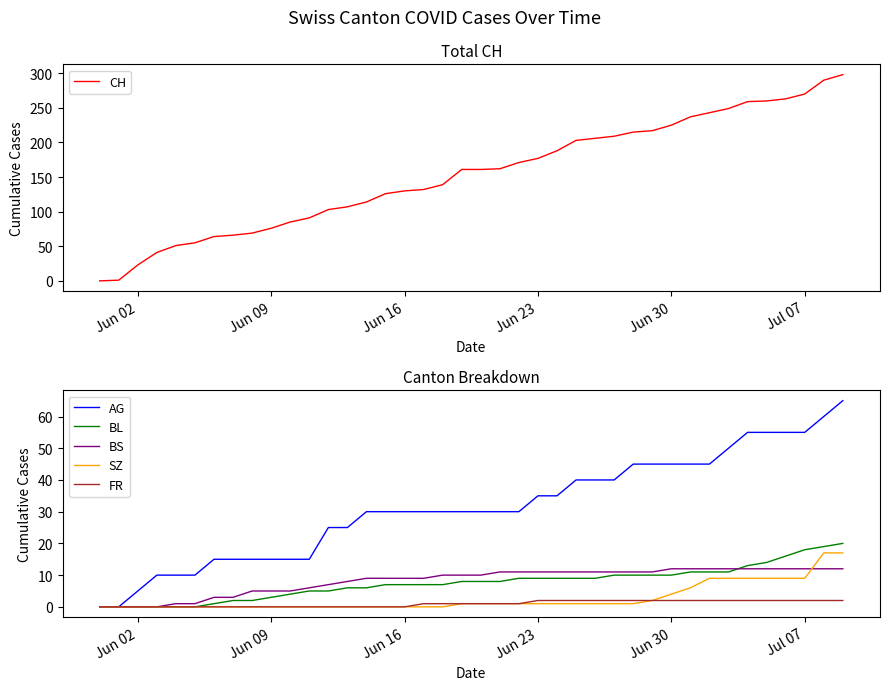

True or false: AG and BL intersect in this chart.

False